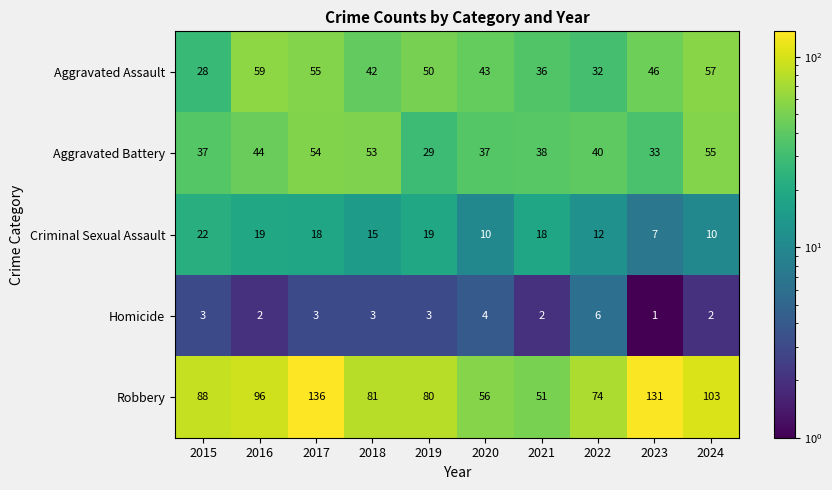

What is the average value of the Robbery series?

90